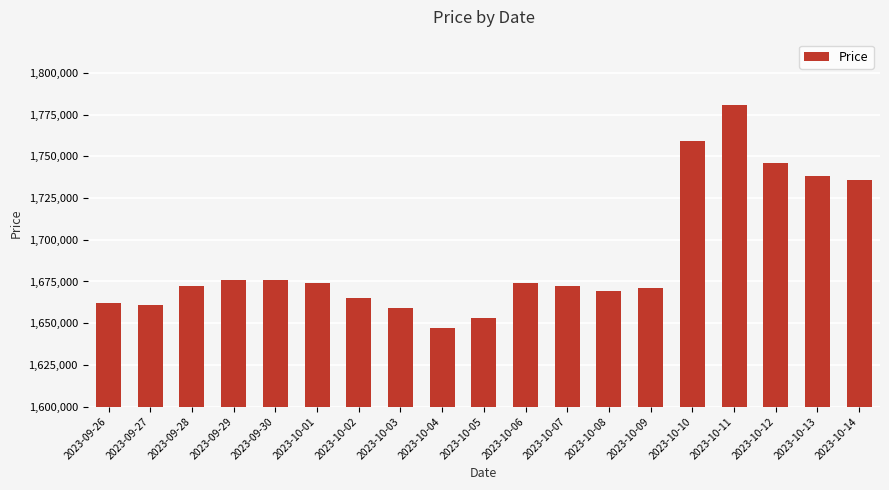

What is the label of the 6th bar from the left?

2023-10-01